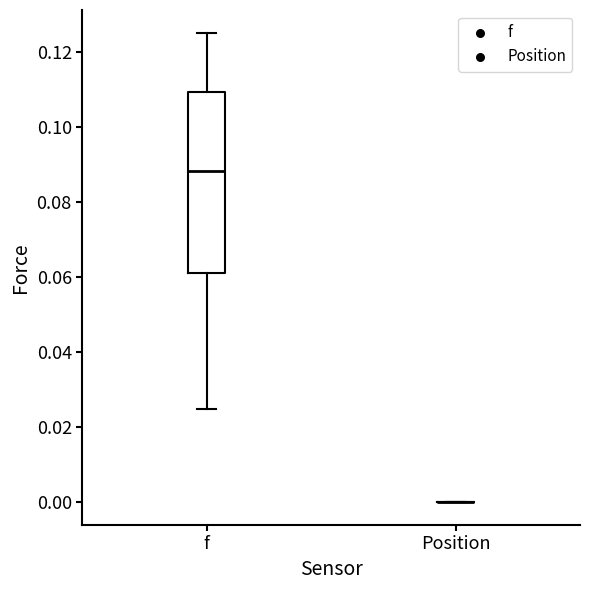

Which box is the tallest, from its lower edge to its upper edge?

f